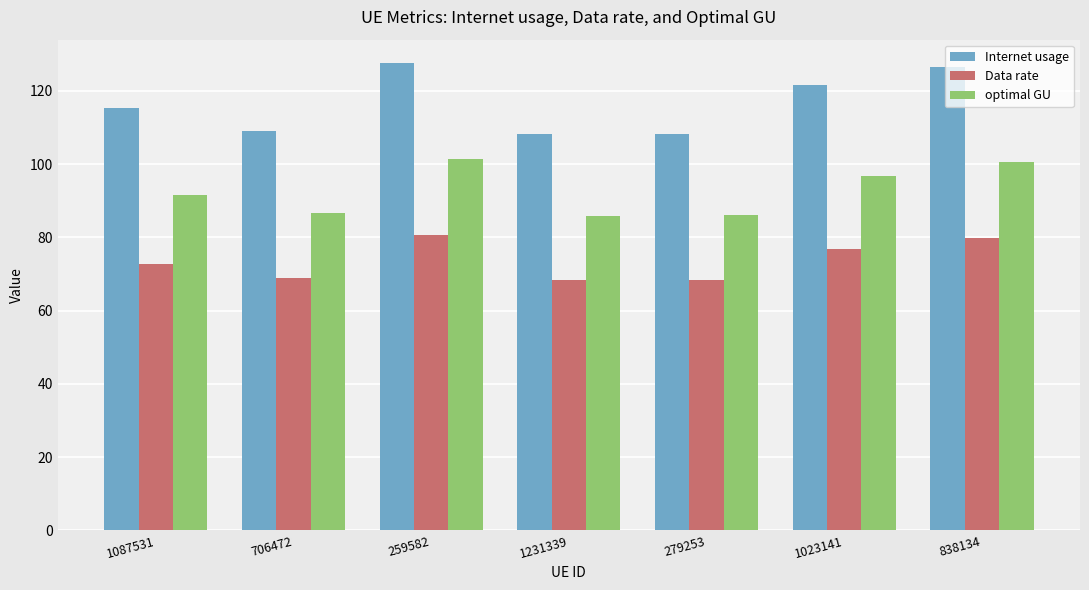

True or false: Data rate has a value of 68.8 at 706472.

True